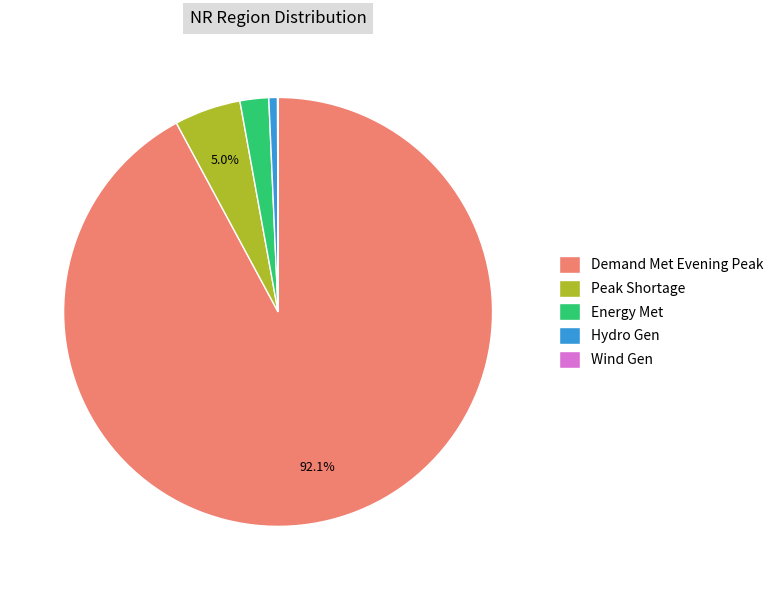

Is there any slice that represents more than half of the pie?

Yes